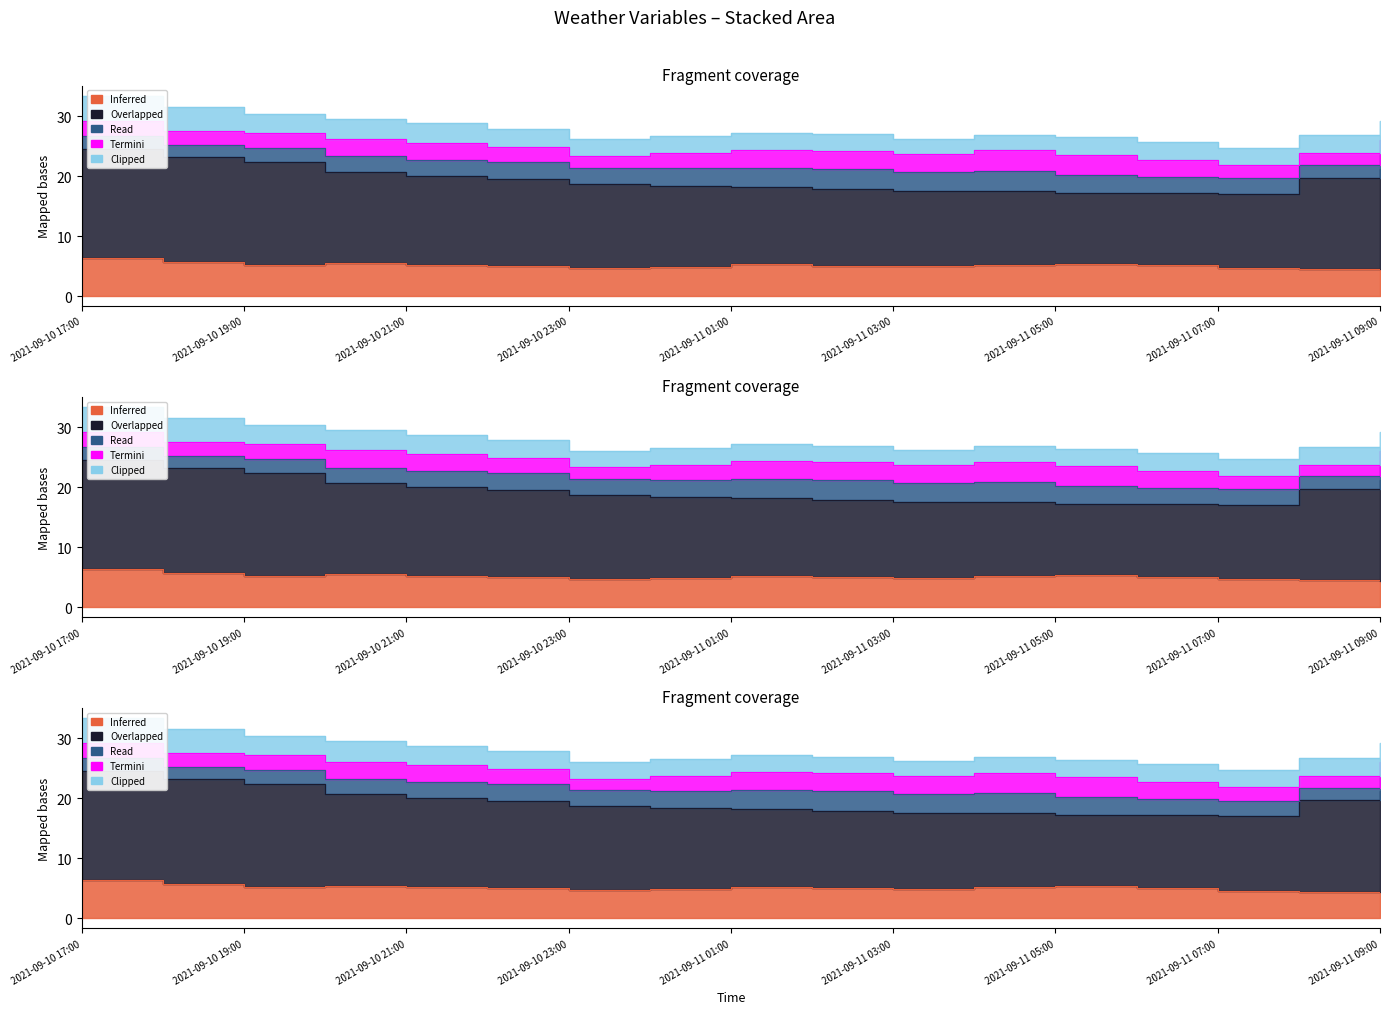

What is the spread (max minus min) of values at 2021-09-11 06:00?

9.4